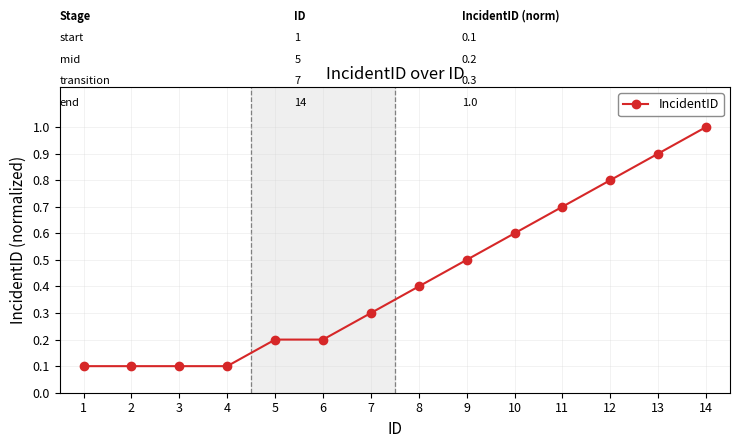

What is the value of the 11th point from the left?

0.7